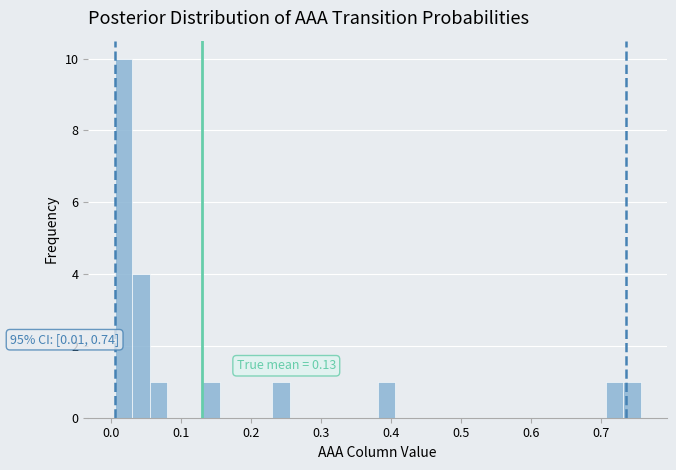

Around what value on the x-axis is the tallest bar? Give the approximate position of its centre, as read against the axis.

0.02